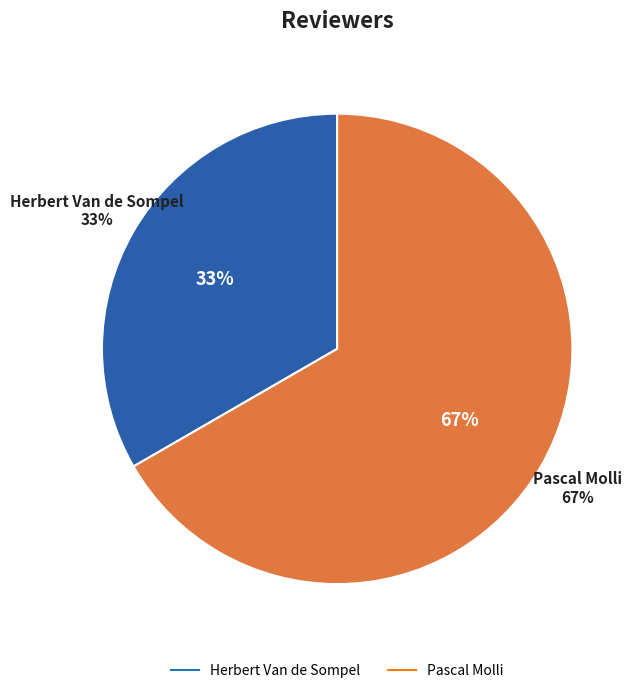

Which category accounts for the majority?

Pascal Molli